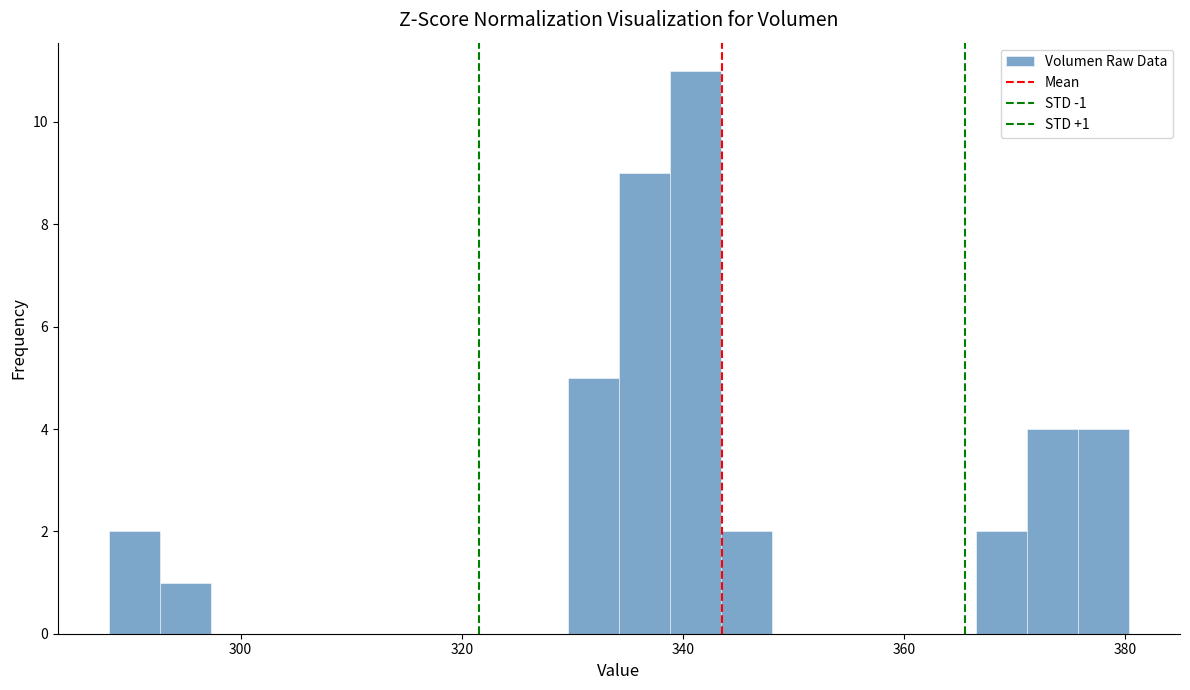

Around what value on the x-axis is the tallest bar? Give the approximate position of its centre, as read against the axis.

342